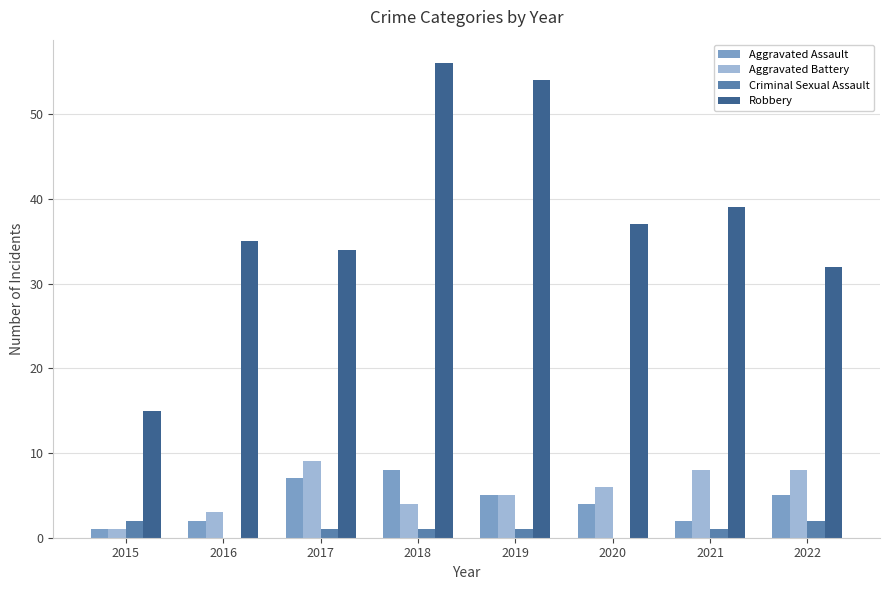

At which category is the sum across all series the highest?

2018